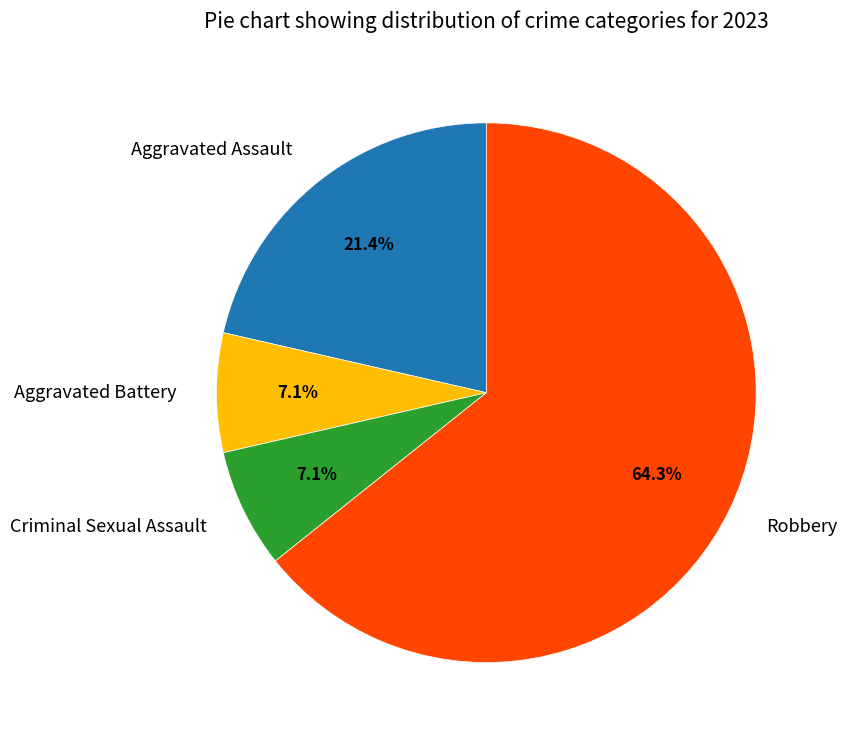

Is there any slice that represents more than half of the pie?

Yes